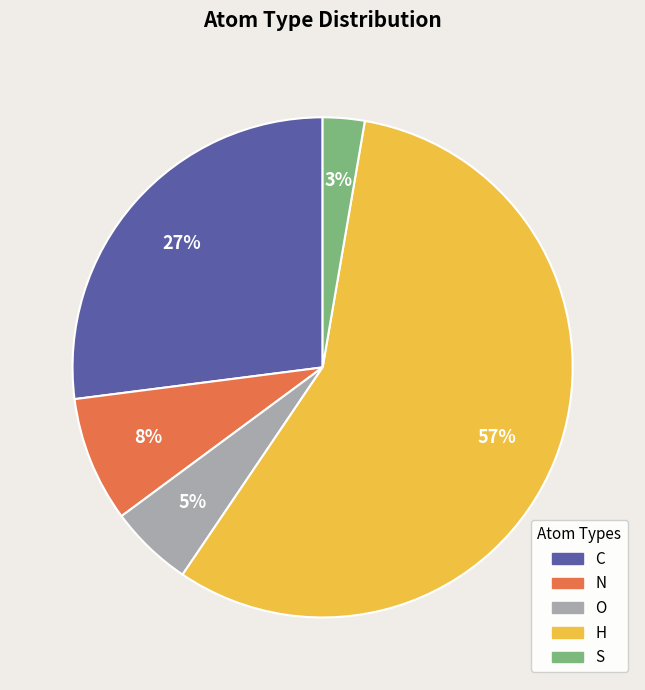

What percentage is the S slice, to the nearest percent?

3%